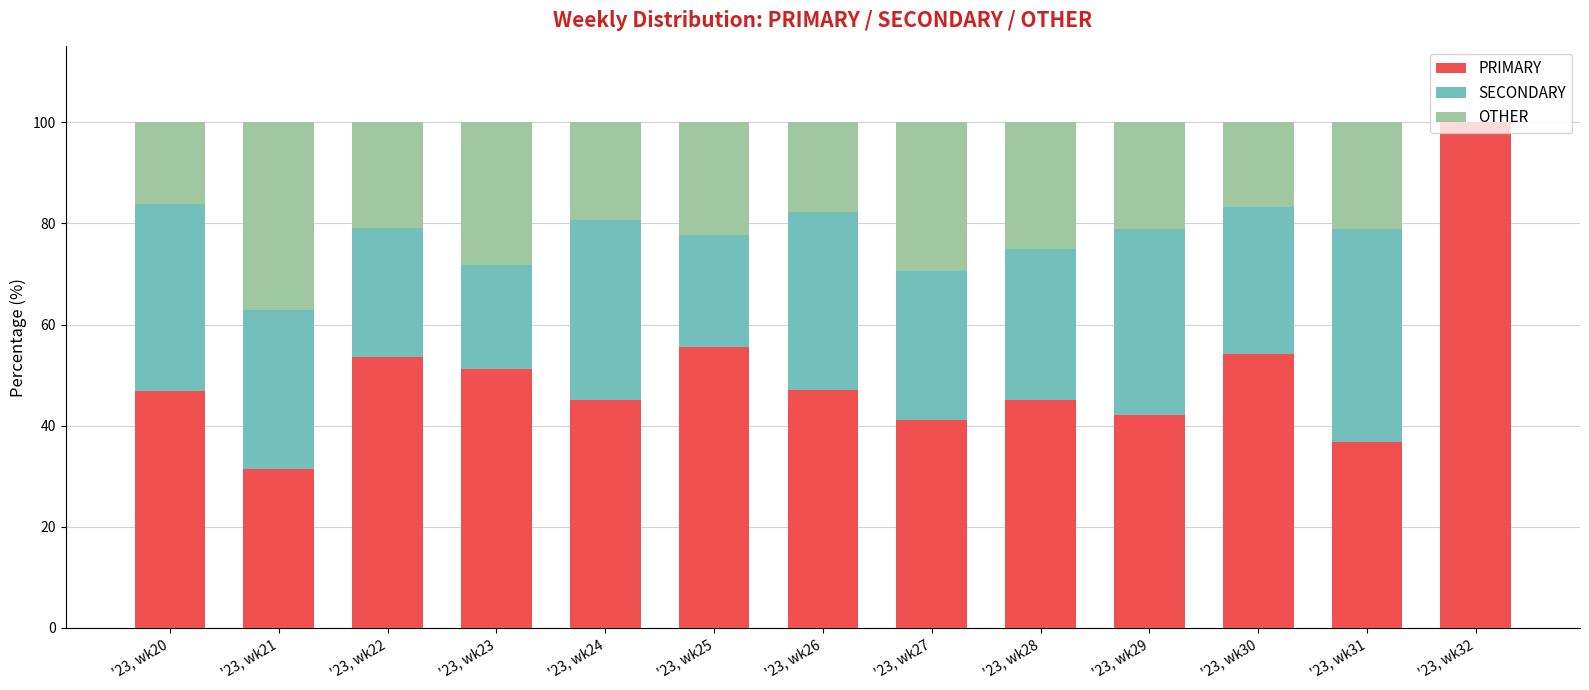

What is the sum of the PRIMARY values at '23, wk26 and '23, wk23?

98.3